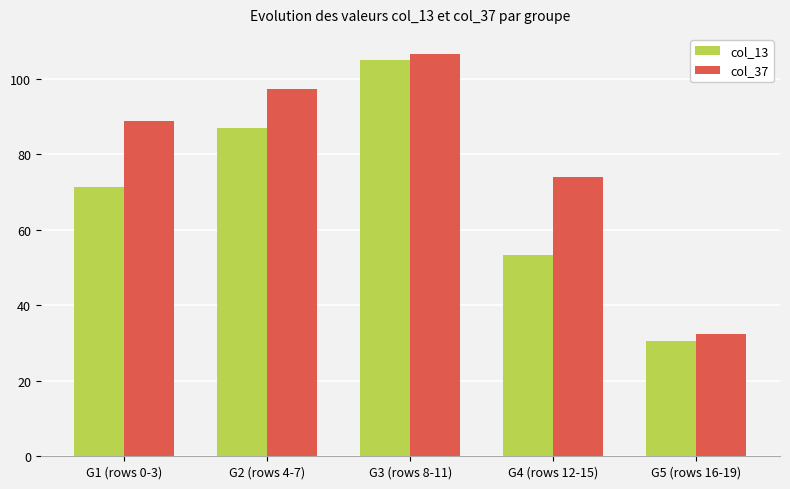

Which series has the largest range (max minus min)?

col_13